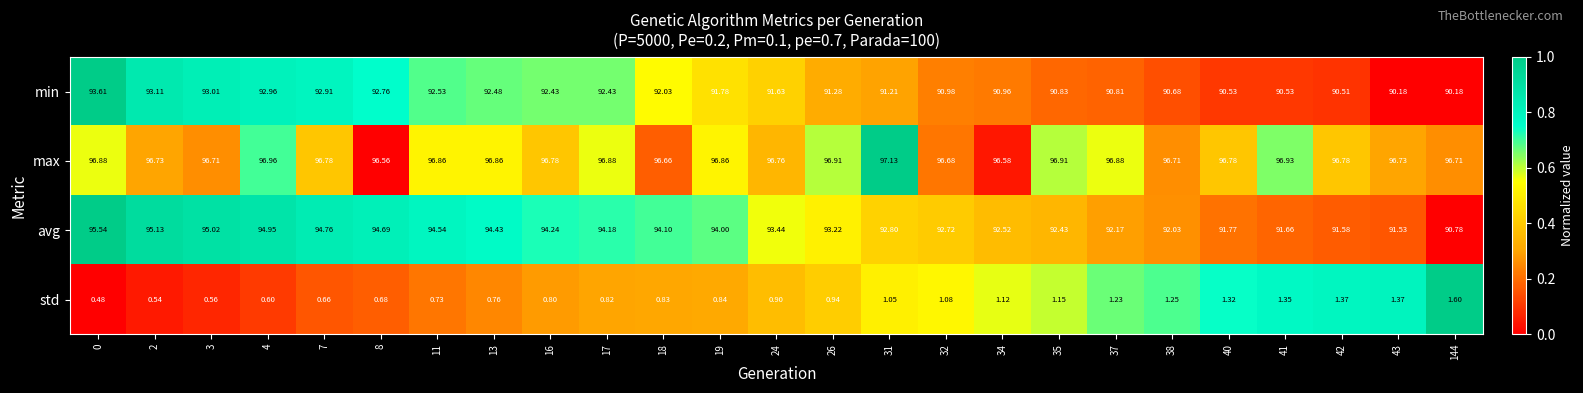

Which series has the widest spread of values?

avg